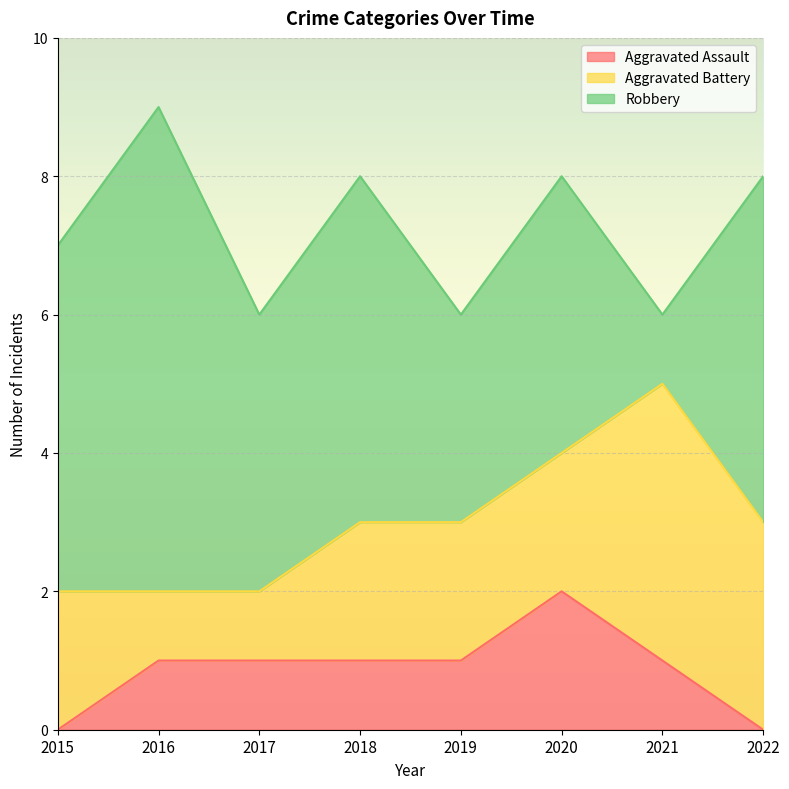

True or false: Aggravated Assault and Aggravated Battery cross at least once.

False